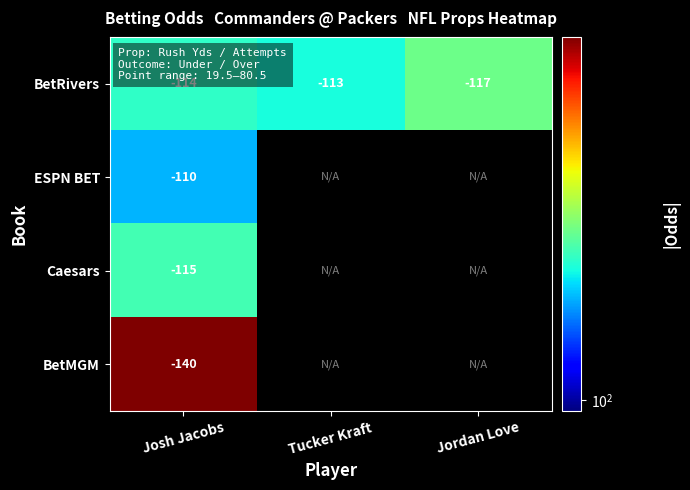

What is the difference between the highest and lowest values at Josh Jacobs?

30